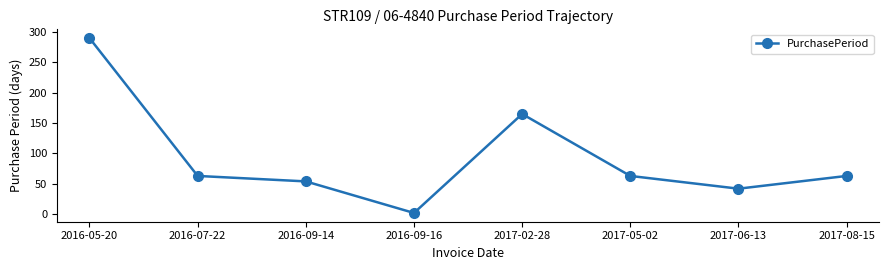

Read the value at 2016-05-20, to the nearest 10.

290